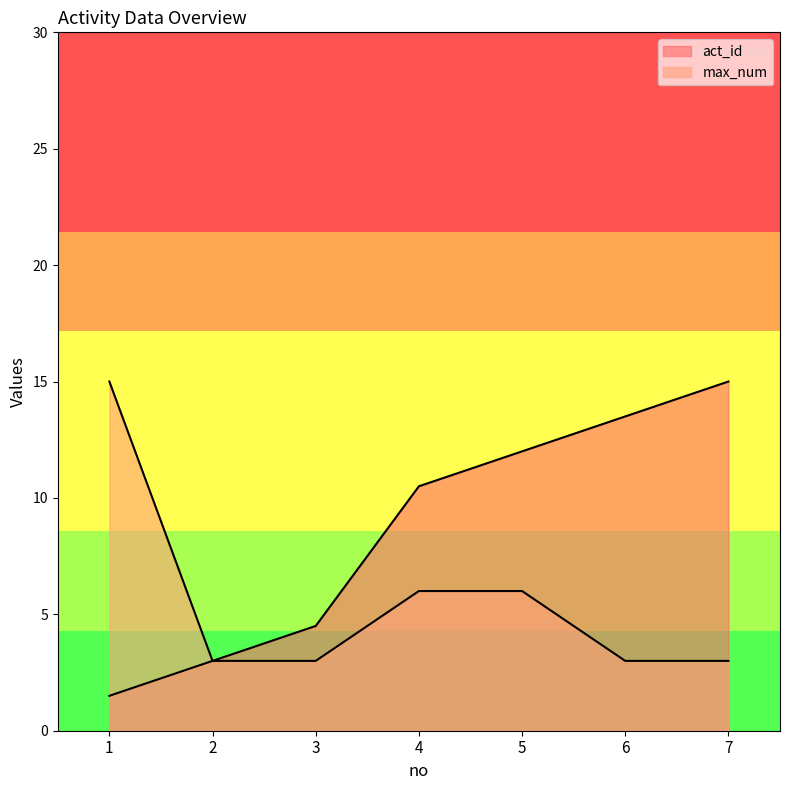

Reading left to right, extract all data points from this chart.

act_id: 1.5	3.0	4.5	10.5	12.0	13.5	15.0
max_num: 15.0	3.0	3.0	6.0	6.0	3.0	3.0